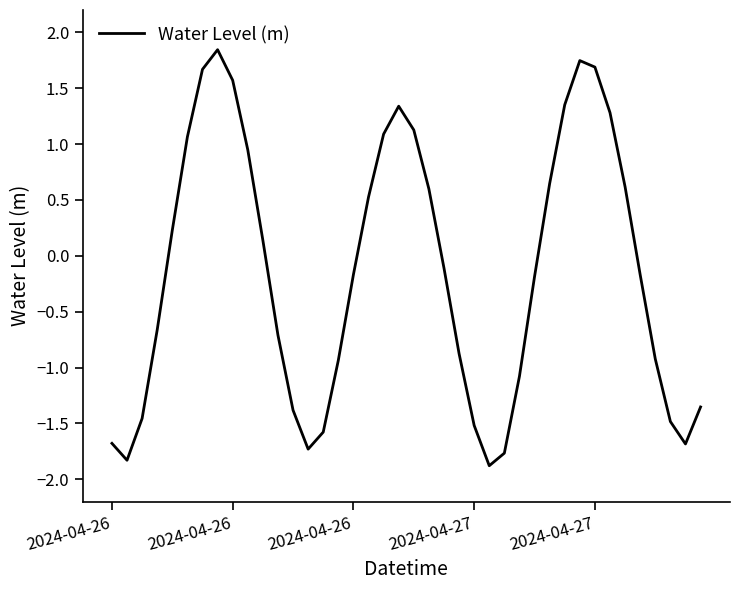

How many categories are shown in the chart?

40